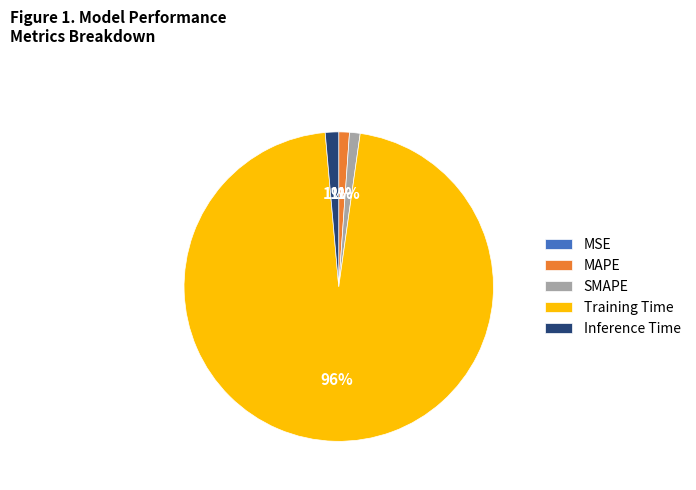

Does any single category account for the majority?

Yes